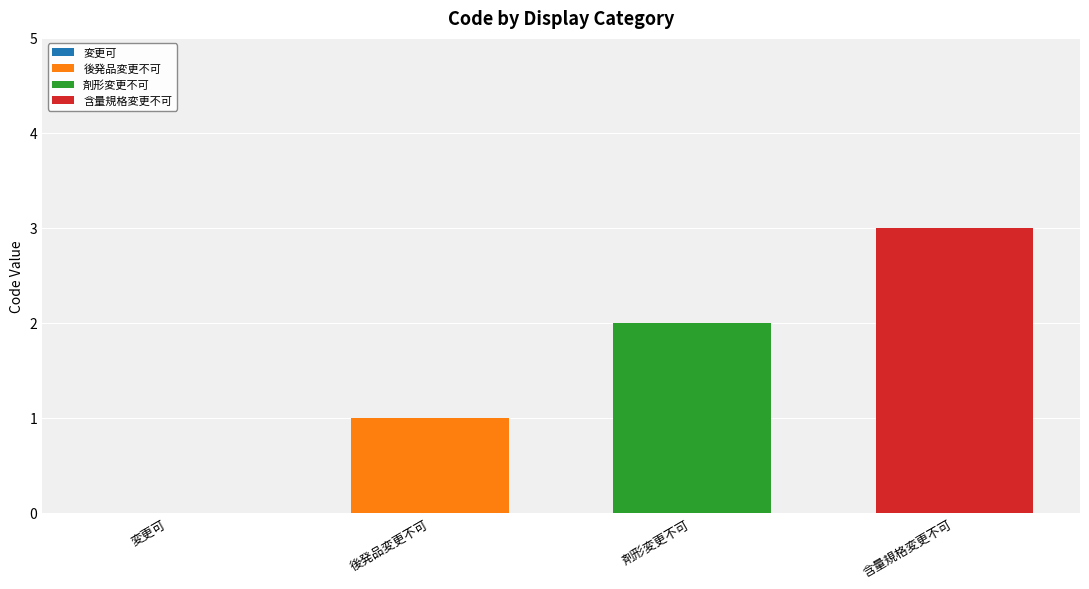

Which category has the highest value in the 後発品変更不可 series?

後発品変更不可